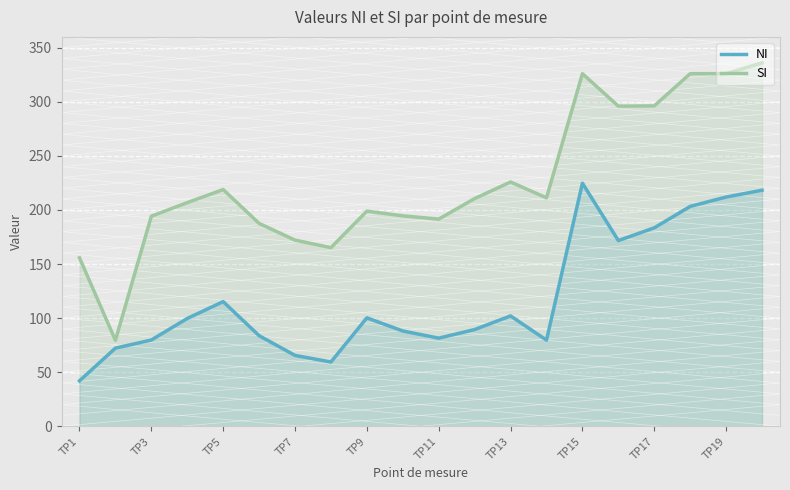

True or false: NI and SI intersect in this chart.

False